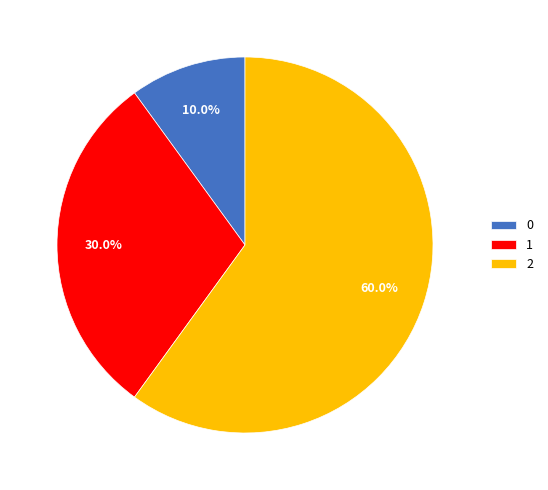

What is the largest slice in the pie chart?

2